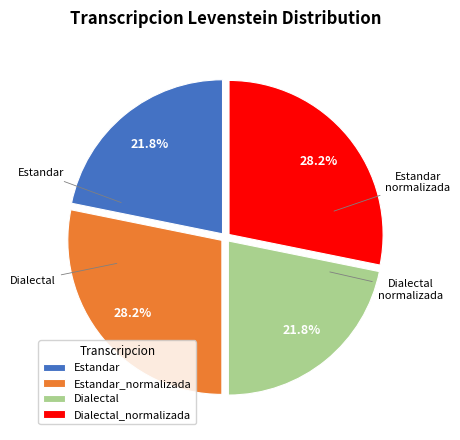

Which has a higher value, Estandar_normalizada or Estandar?

Estandar_normalizada